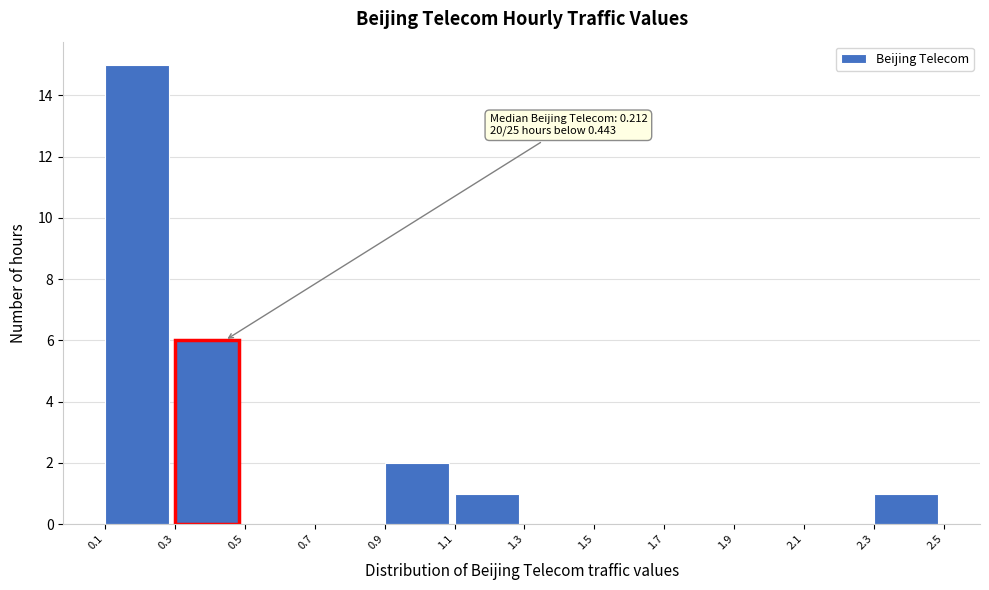

Over which range of the x-axis is the bar tallest?

0.1 to 0.3